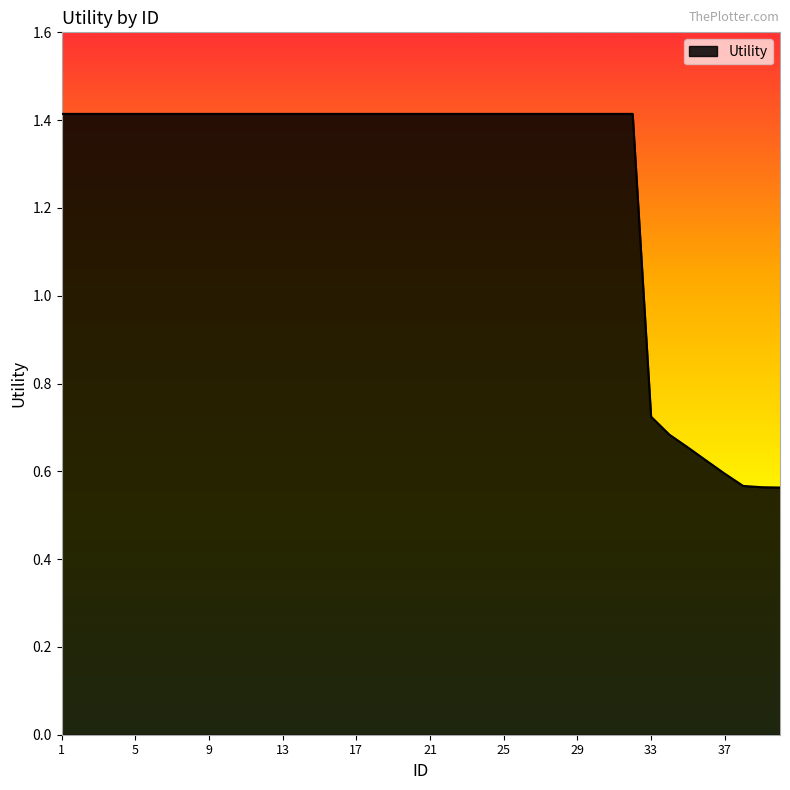

What is the difference between the maximum and minimum values?

0.9